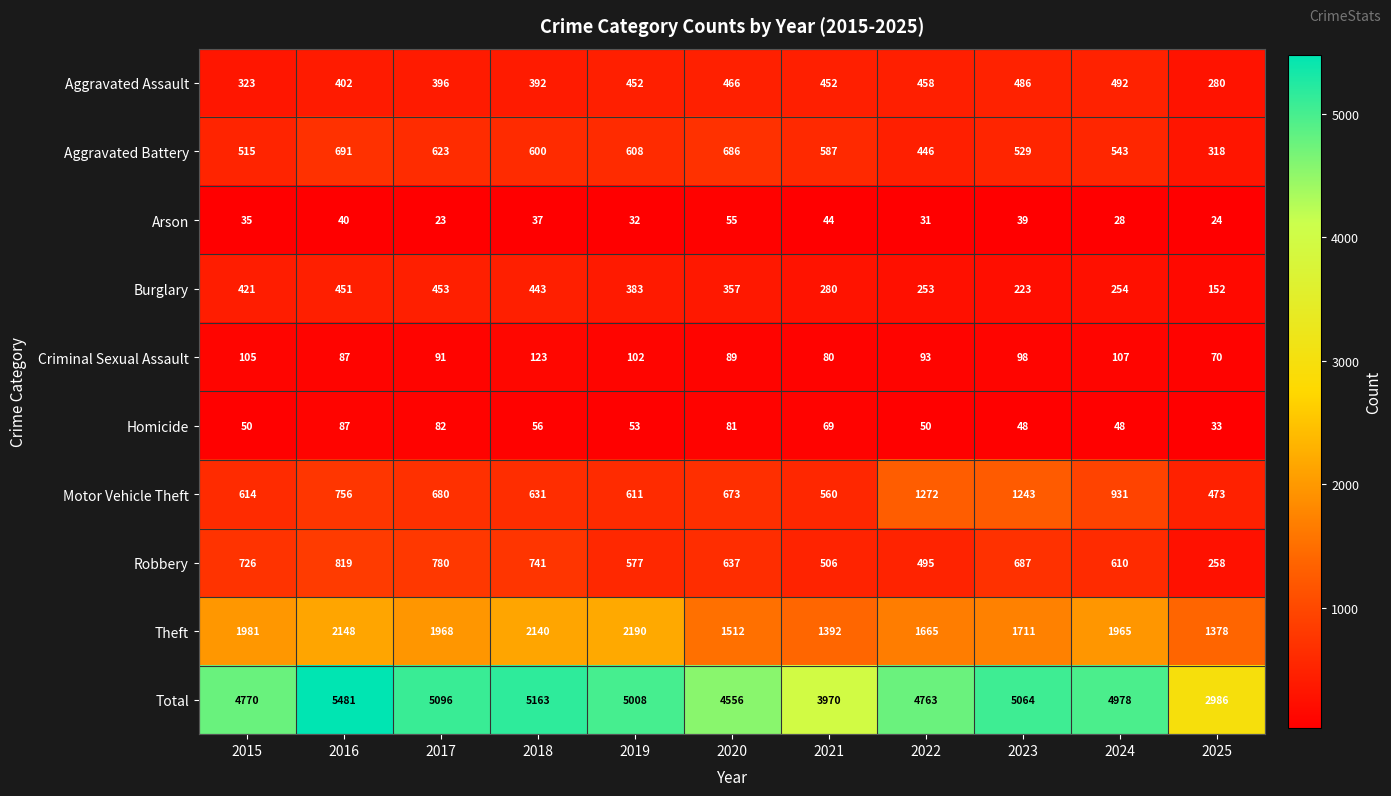

What is the spread (max minus min) of values at 2015?

4735